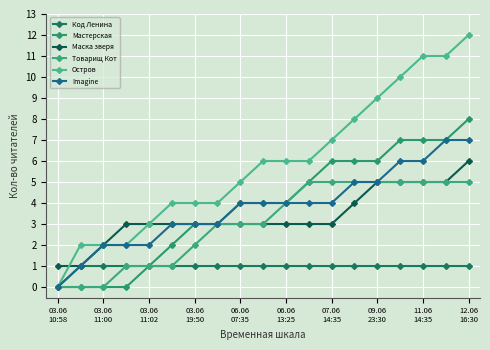

How many lines are shown in the chart?

6